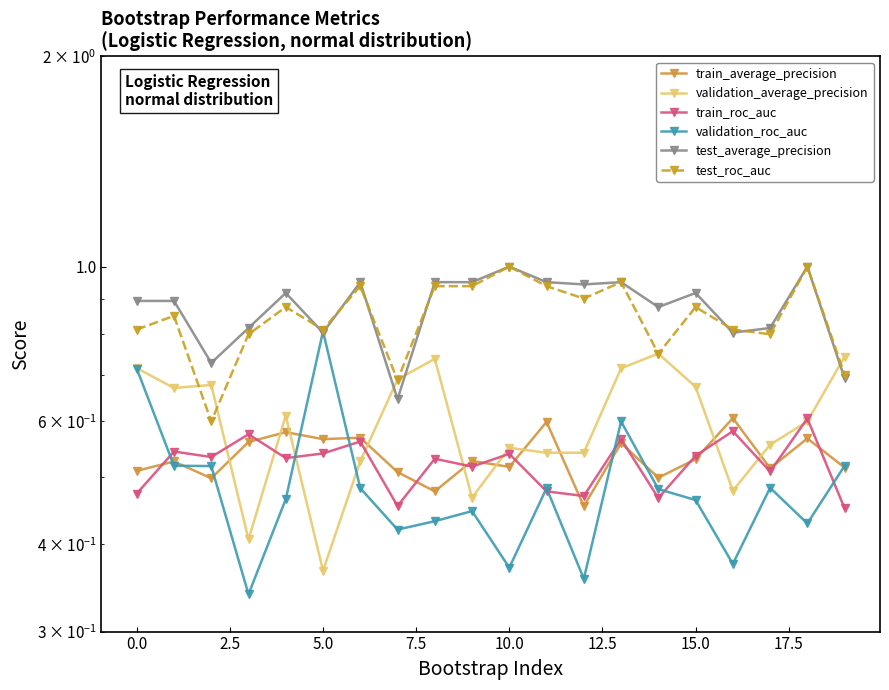

What is the difference between the maximum and second lowest values in the validation_average_precision series?

0.3